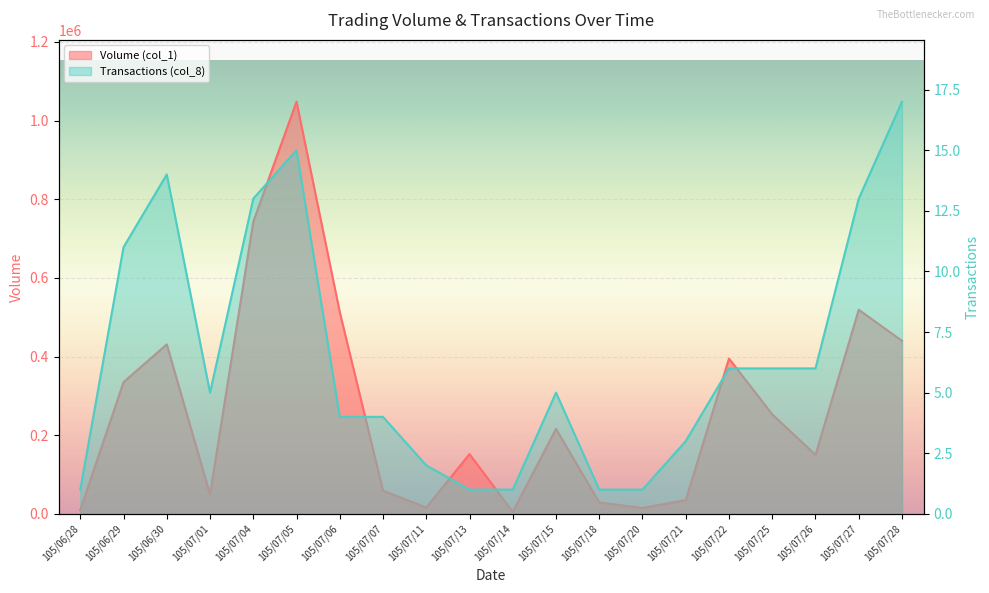

What is the label of the 1st point from the right?

105/07/28